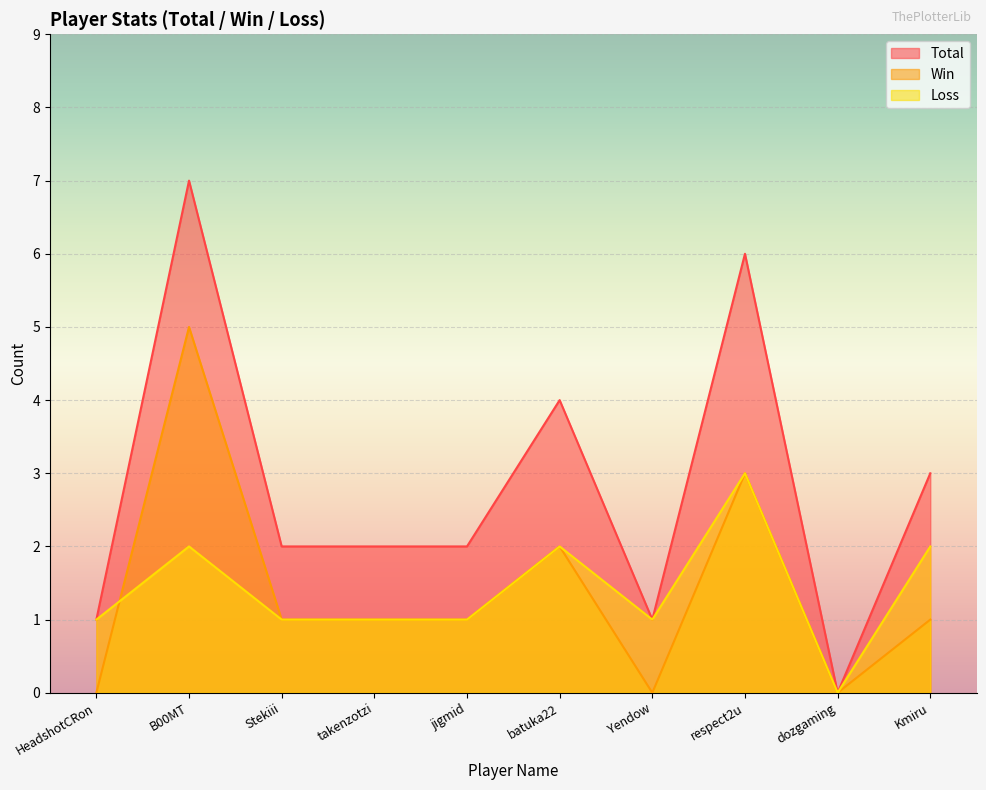

How many values in the Total series are below 2?

3